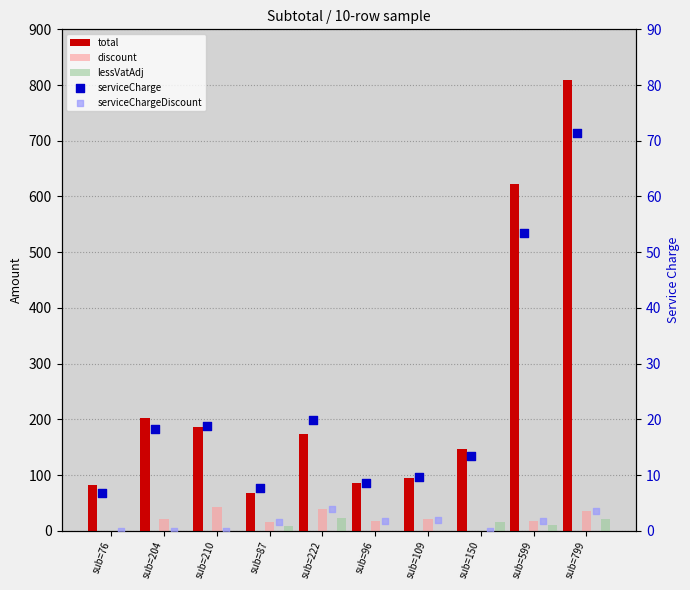

Is the value of serviceCharge at sub=96 greater than the value of discount at sub=150?

Yes